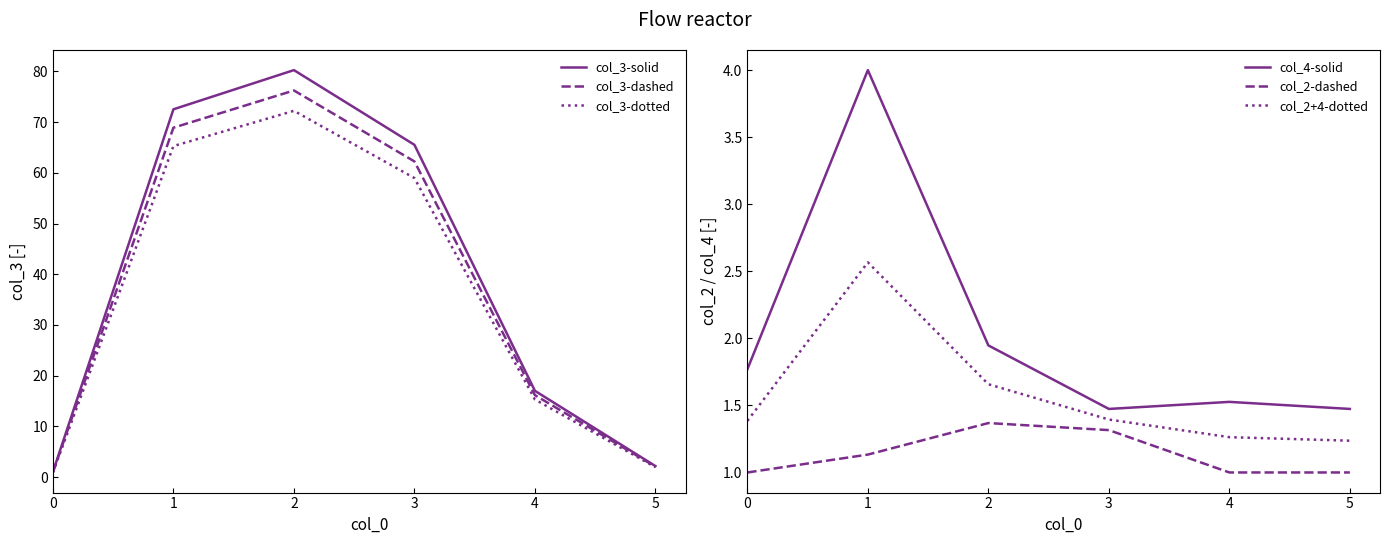

List the series in order of their peak value, highest first.

col_3-solid, col_3-dashed, col_3-dotted, col_4-solid, col_2+4-dotted, col_2-dashed